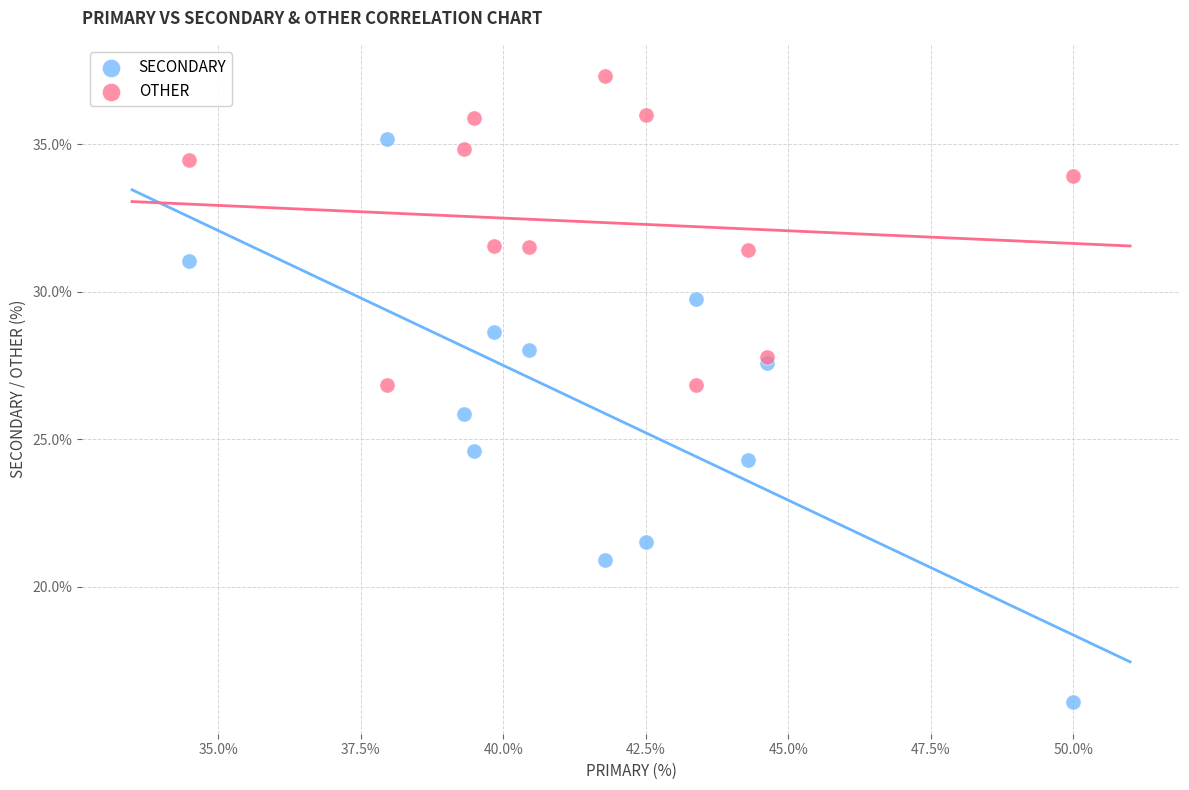

What are all the series names shown in the legend?

SECONDARY, OTHER